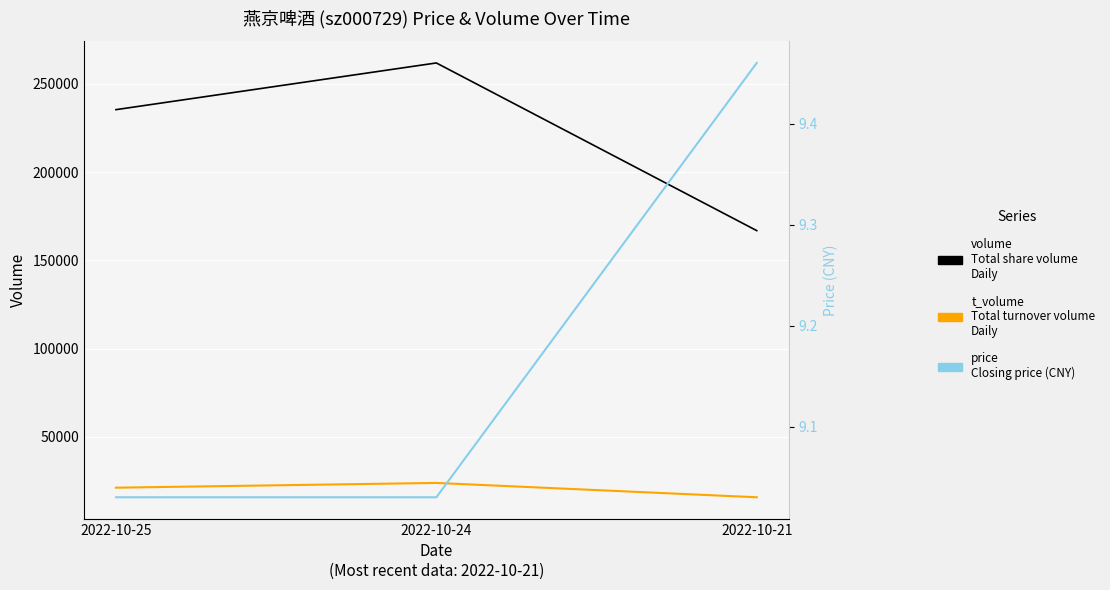

List the labels in order of volume value, smallest first.

2022-10-21, 2022-10-25, 2022-10-24